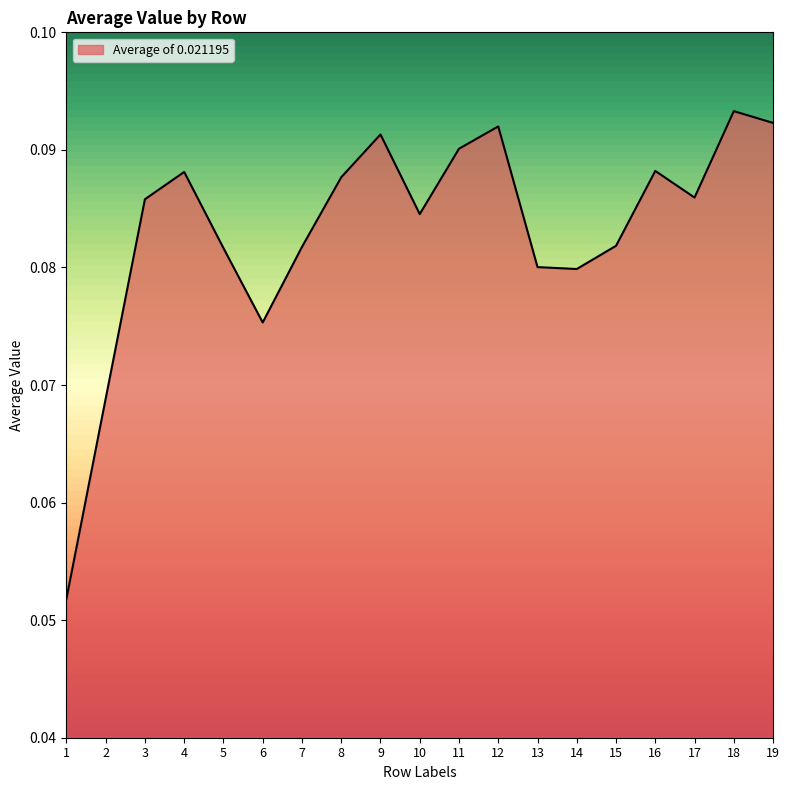

At which category does the chart reach its minimum across all series?

1